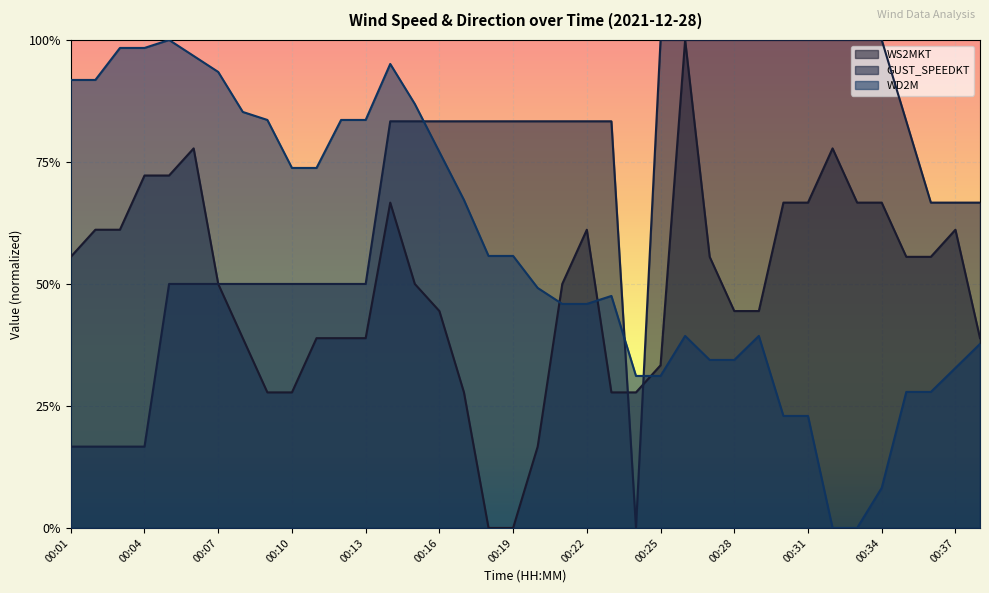

What is the difference between the second highest and second lowest values in the GUST_SPEEDKT series?

0.8